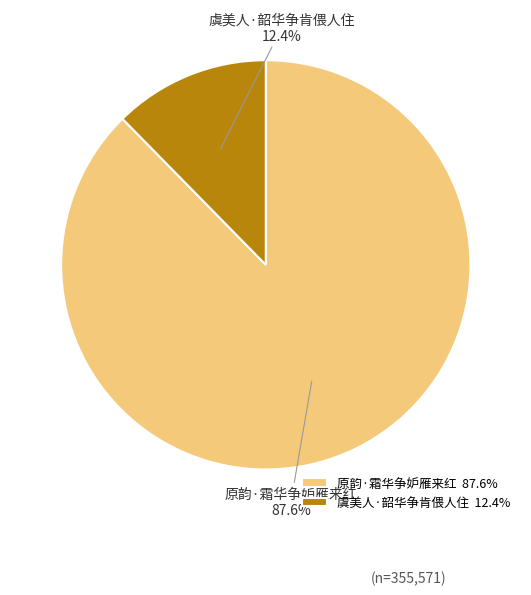

To the nearest percent, what is the combined percentage of 原韵·霜华争妒雁来红 and 虞美人·韶华争肯偎人住?

100%